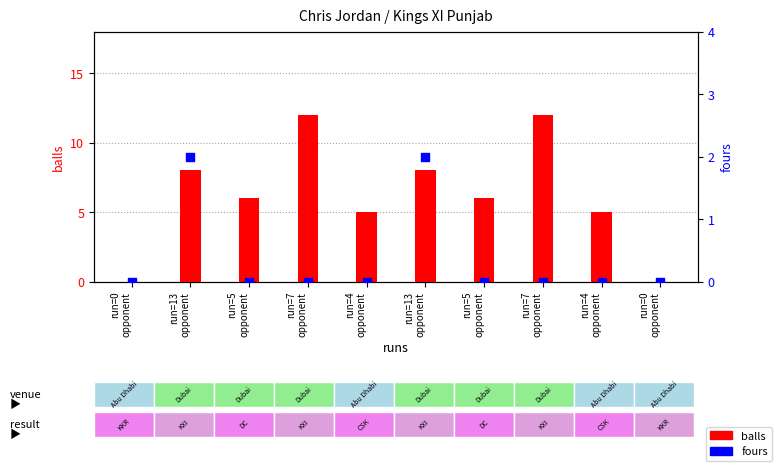

Which series contains the highest Y value?

balls